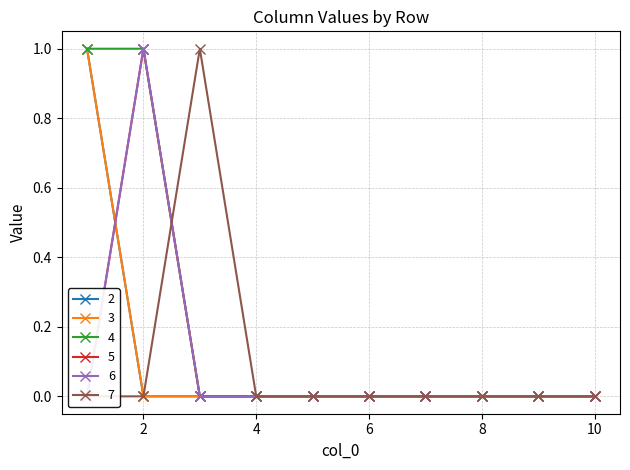

True or false: 4 and 2 intersect in this chart.

False